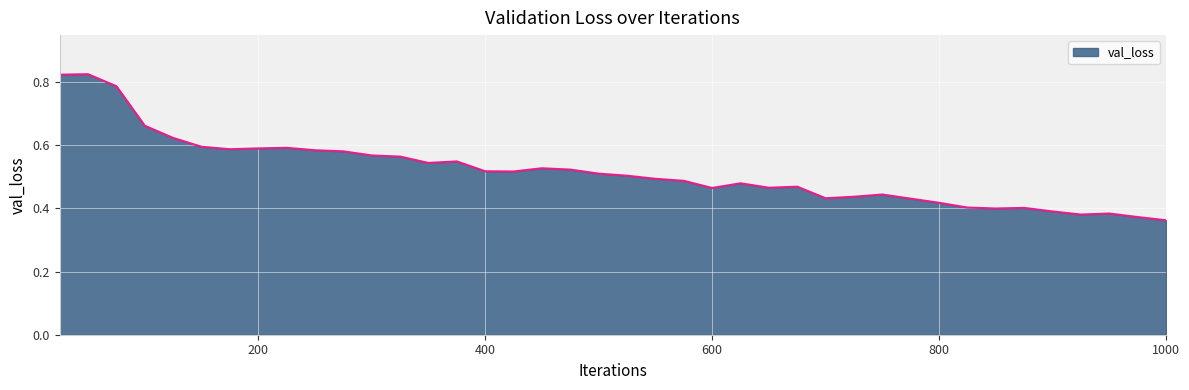

Is this an area chart (filled region under the line)?

Yes